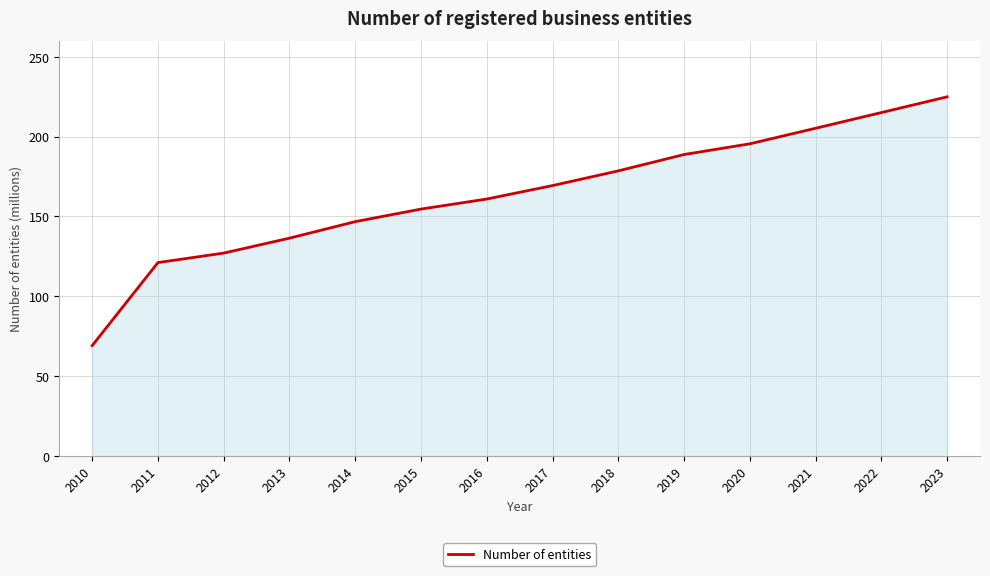

Rank the categories by value from lowest to highest.

2010, 2011, 2012, 2013, 2014, 2015, 2016, 2017, 2018, 2019, 2020, 2021, 2022, 2023